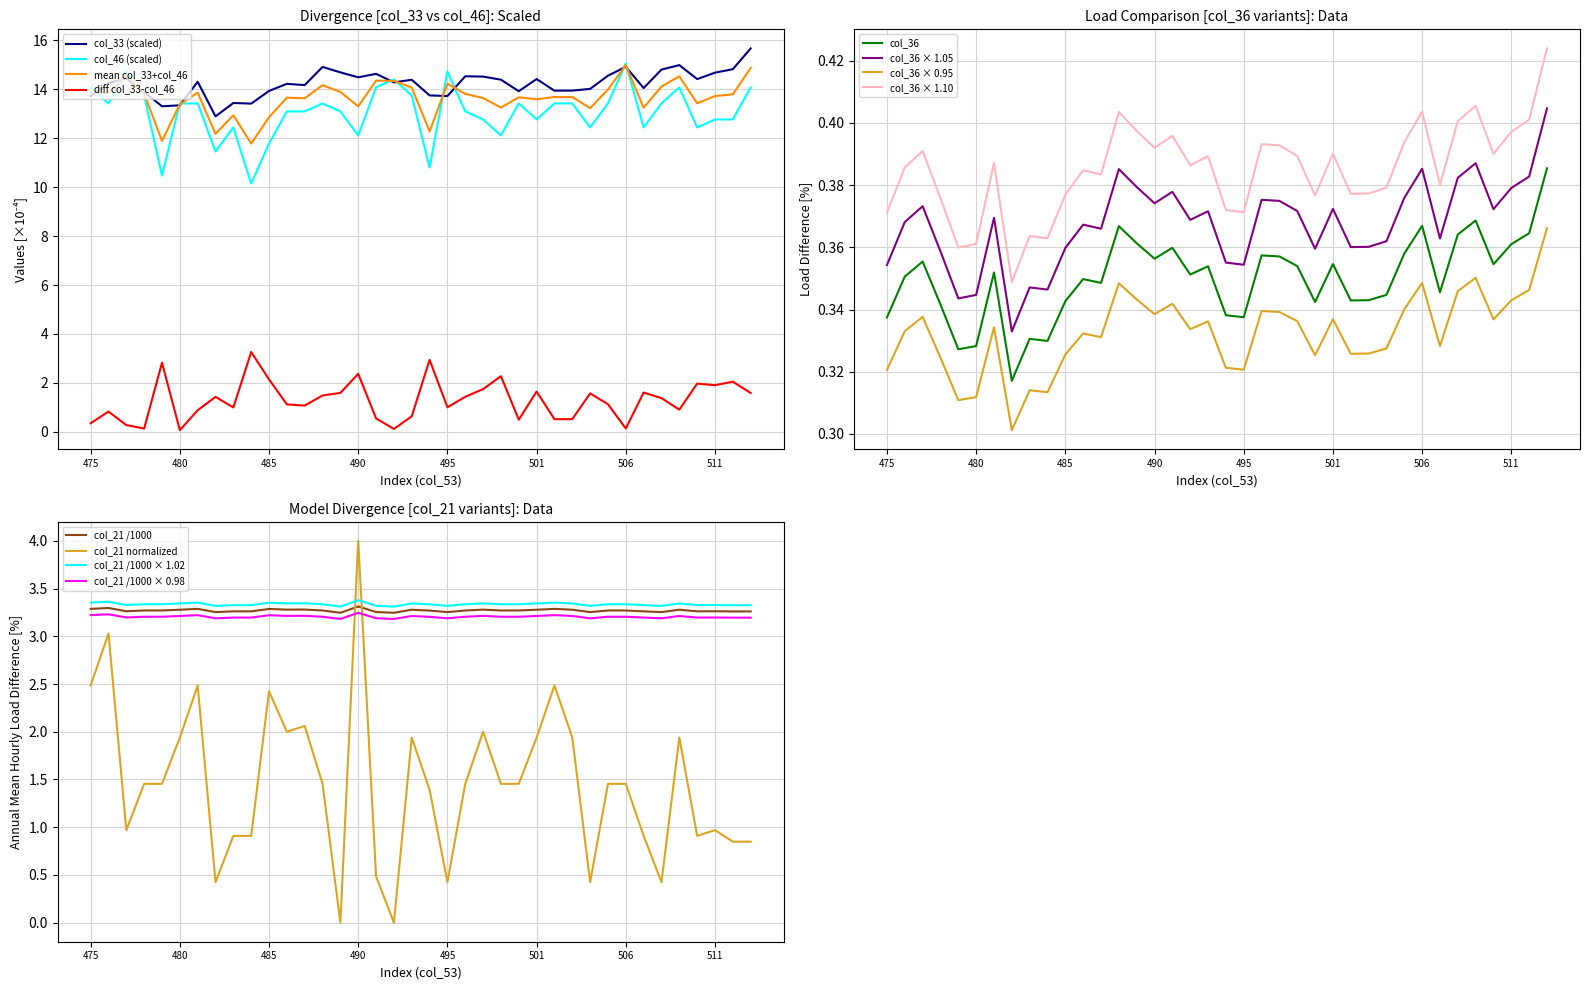

Which label corresponds to the largest value in the chart?

513